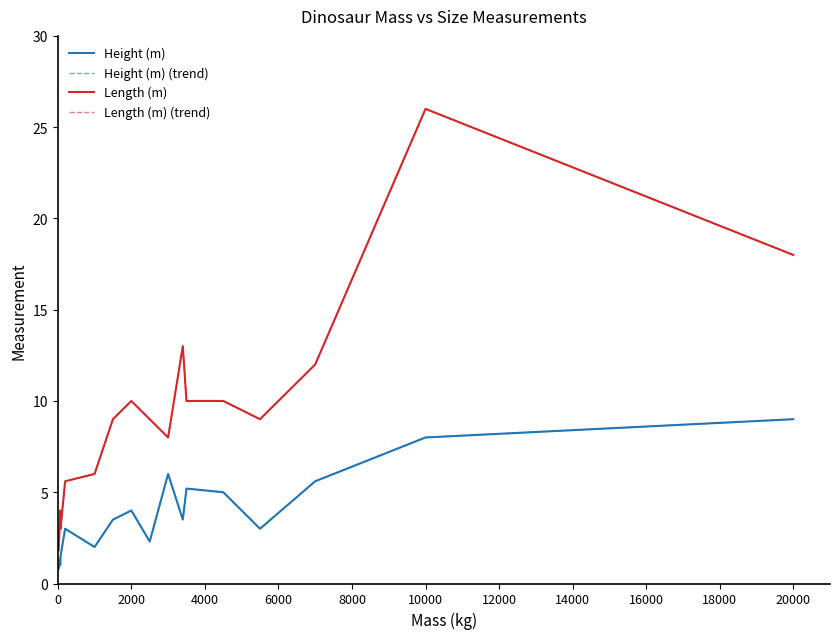

Is this an area chart (filled region under the line)?

No